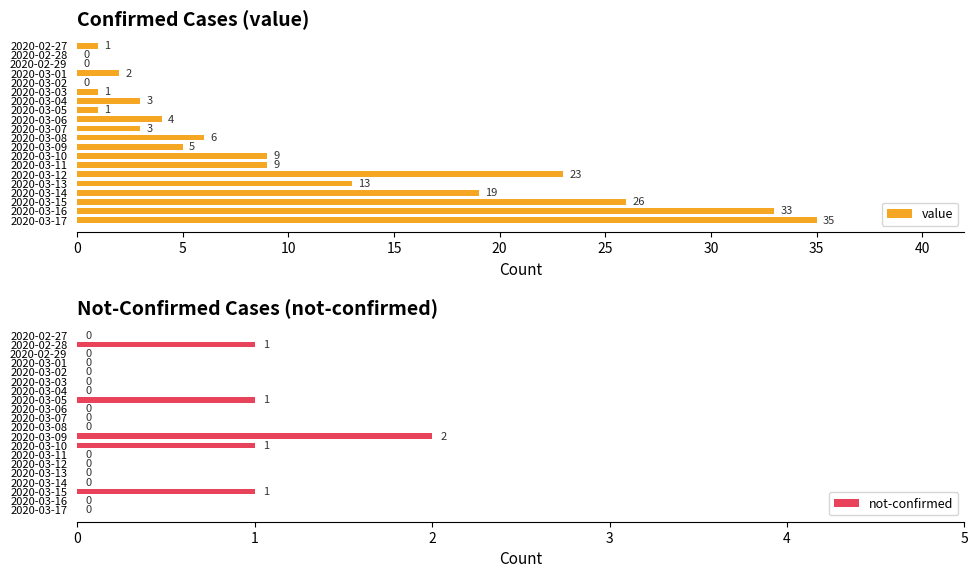

How many distinct data groups are displayed?

2